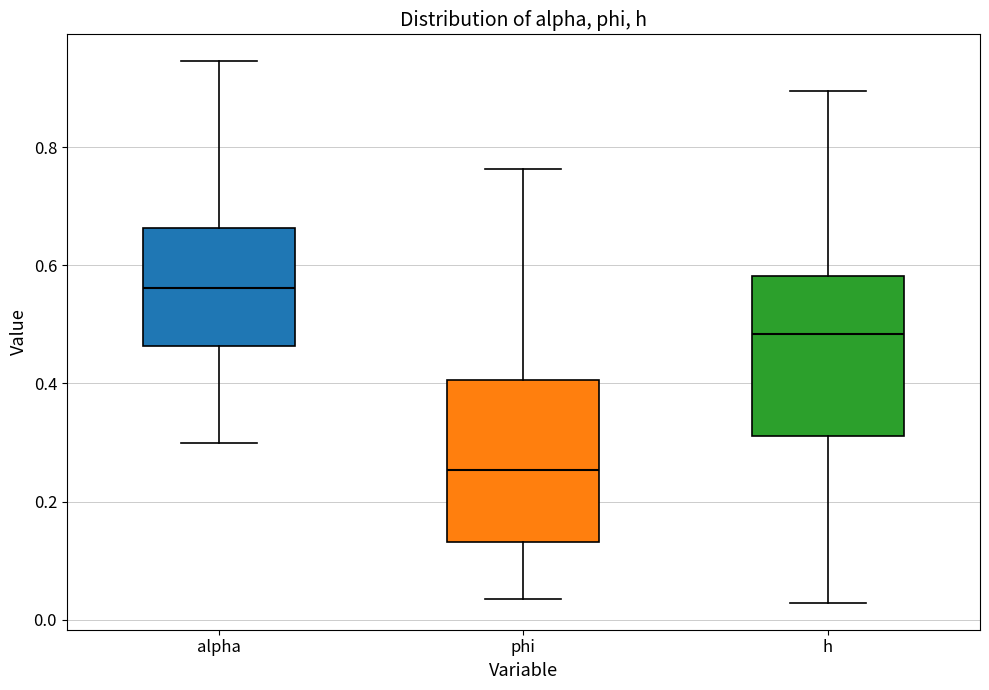

Which box's median line is the lowest?

phi